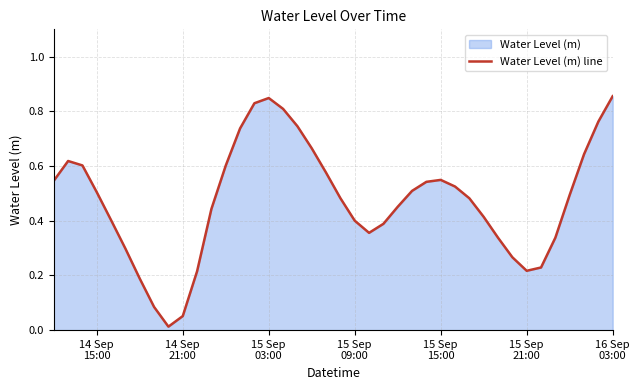

Does the chart have visible grid lines?

Yes